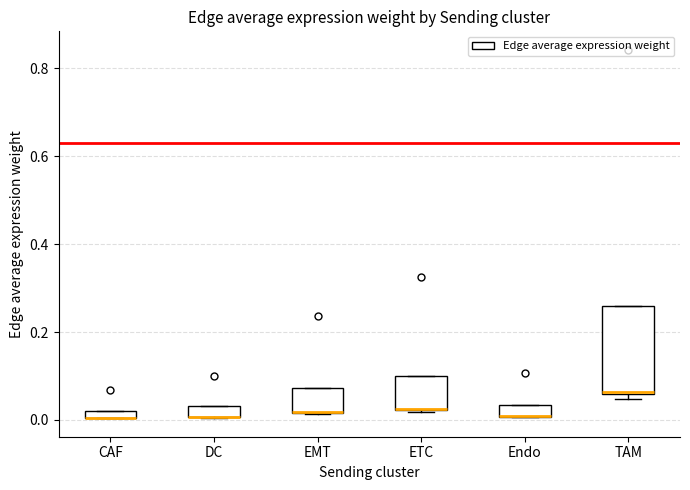

Where is the upper edge of the box for Endo on the y-axis? The values are not printed on the chart, so give them approximately, as read against the axis.

0.04